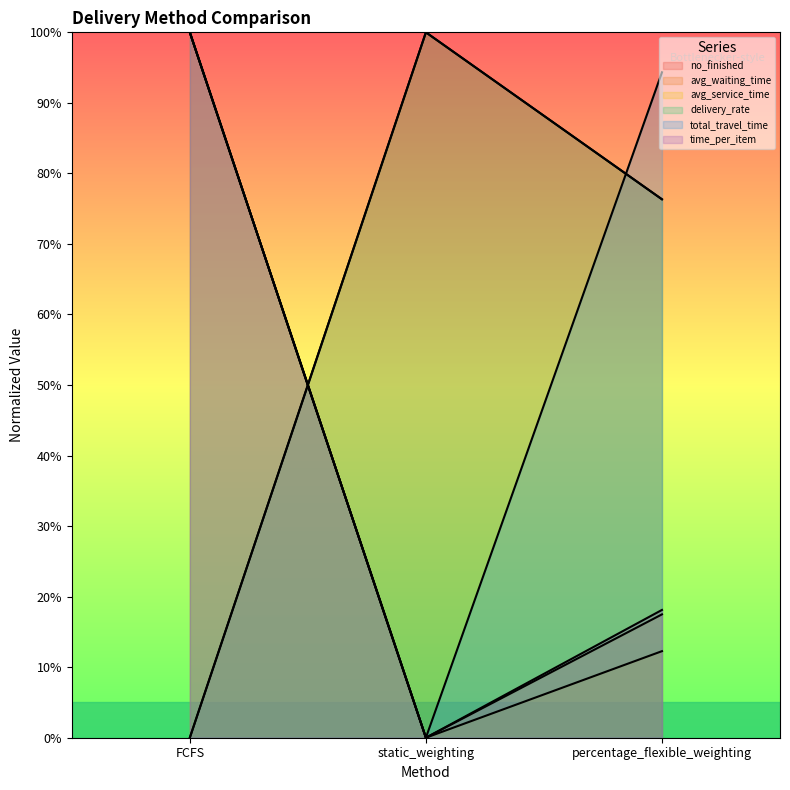

How many data points in avg_service_time are above 12?

2